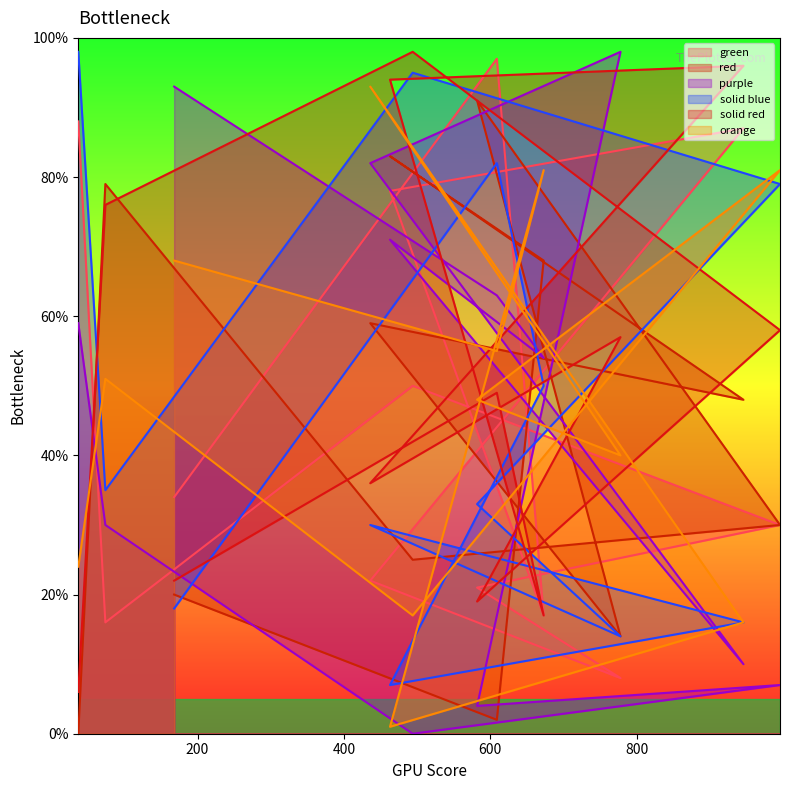

How many lines are shown in the chart?

6